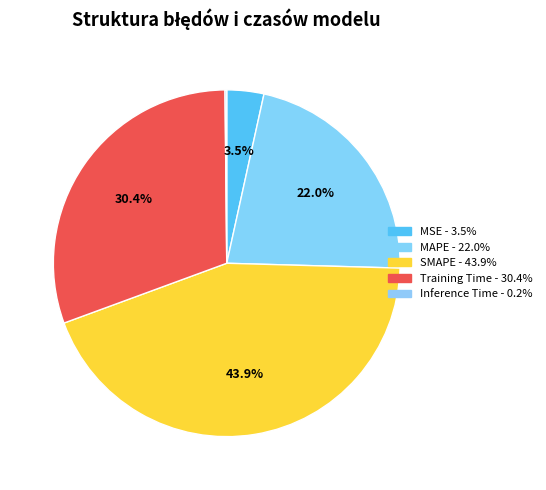

Rank the categories by value from lowest to highest.

Inference Time, MSE, MAPE, Training Time, SMAPE